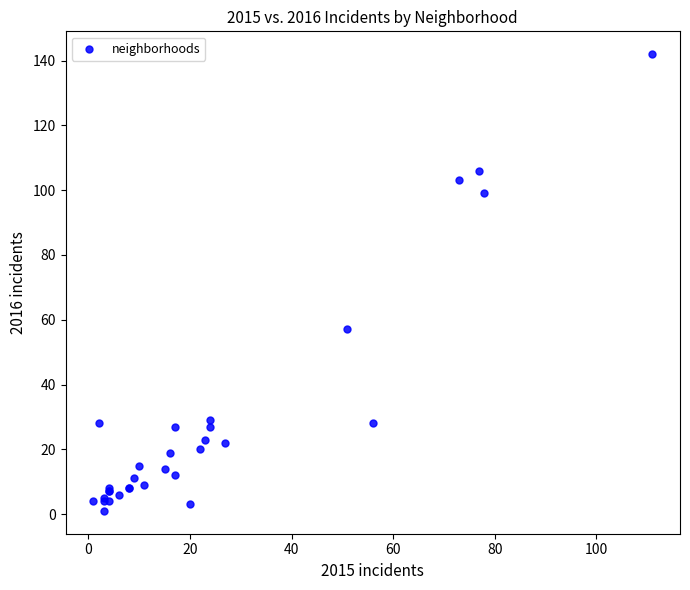

What Y value in the scatter plot is closest to 71?

57